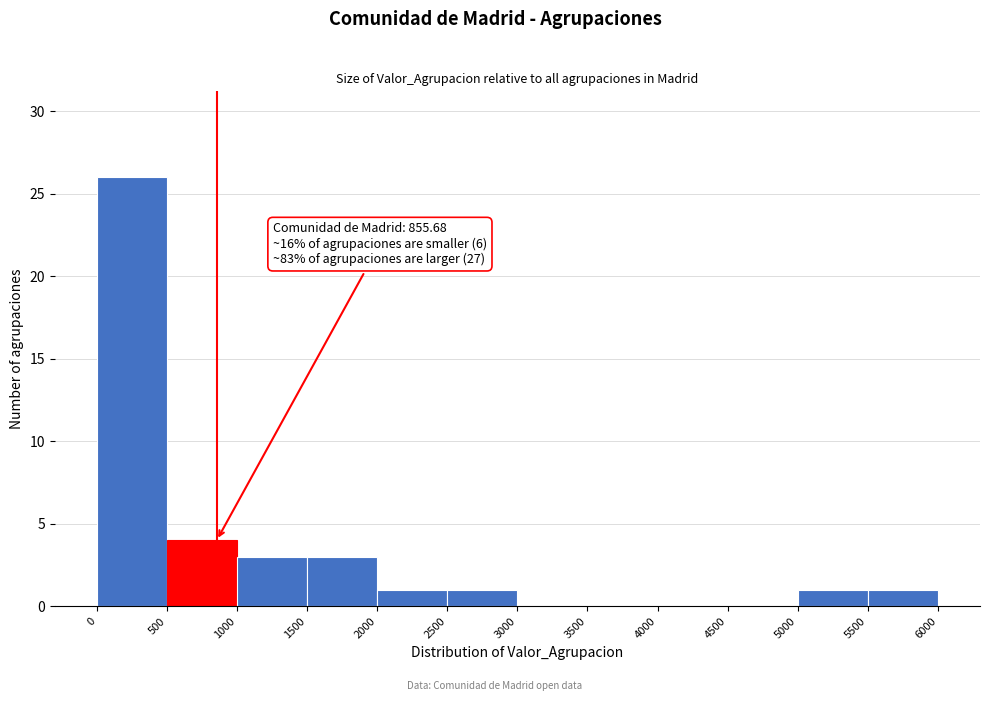

Which range on the x-axis has the tallest bar?

0 to 500